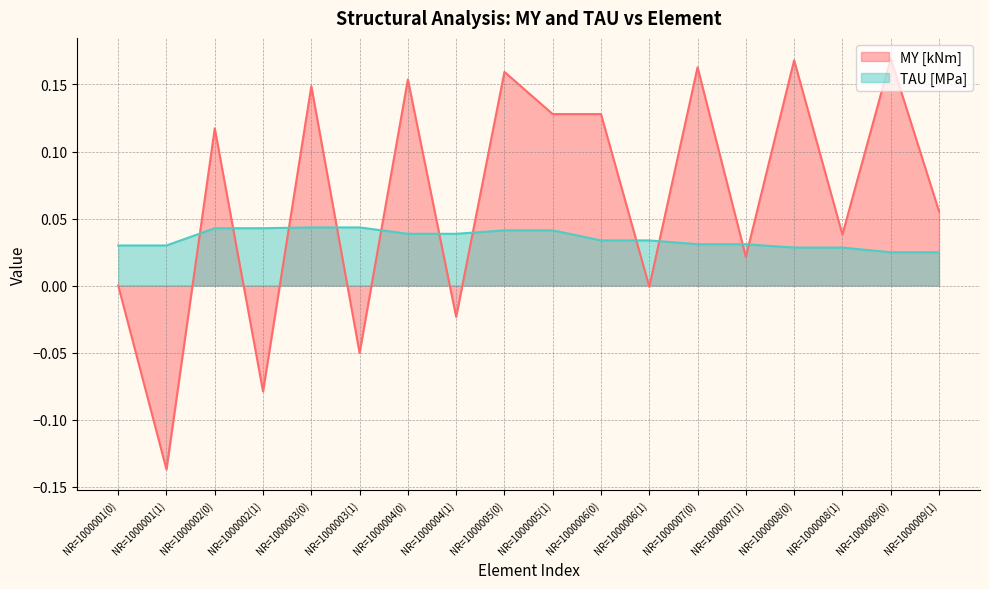

What is the label of the 11th point from the left?

NR=1000006(0)